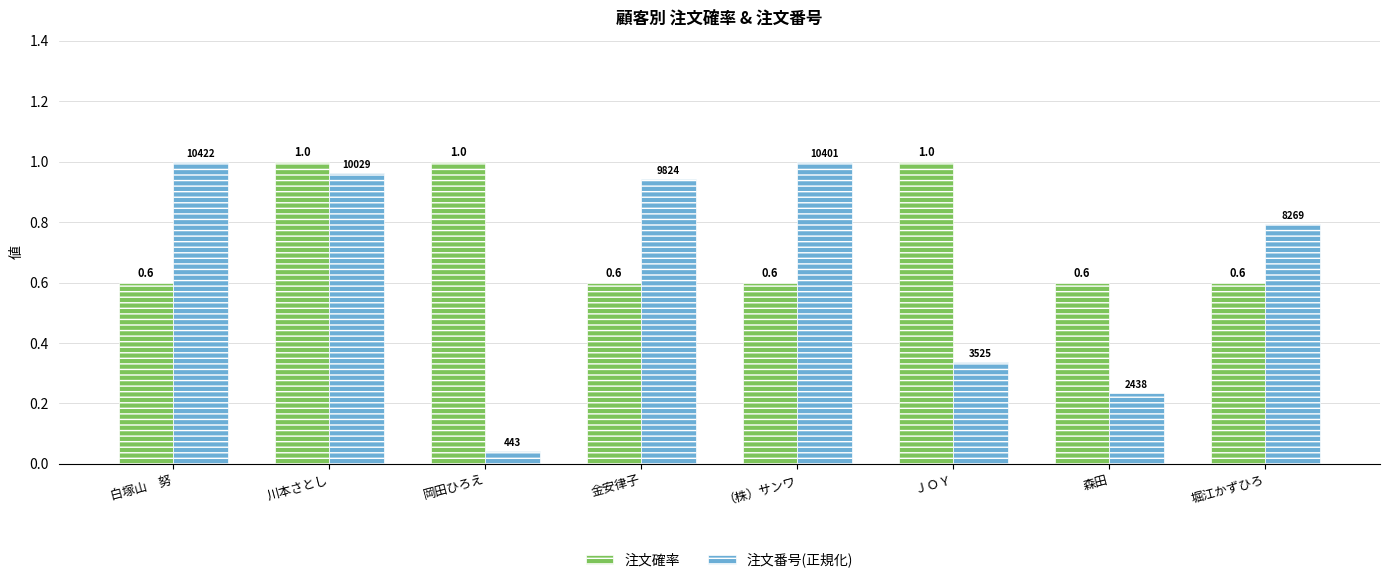

Is the value of 注文確率 at 森田 greater than the value of 注文番号(正規化) at ＪＯＹ?

Yes